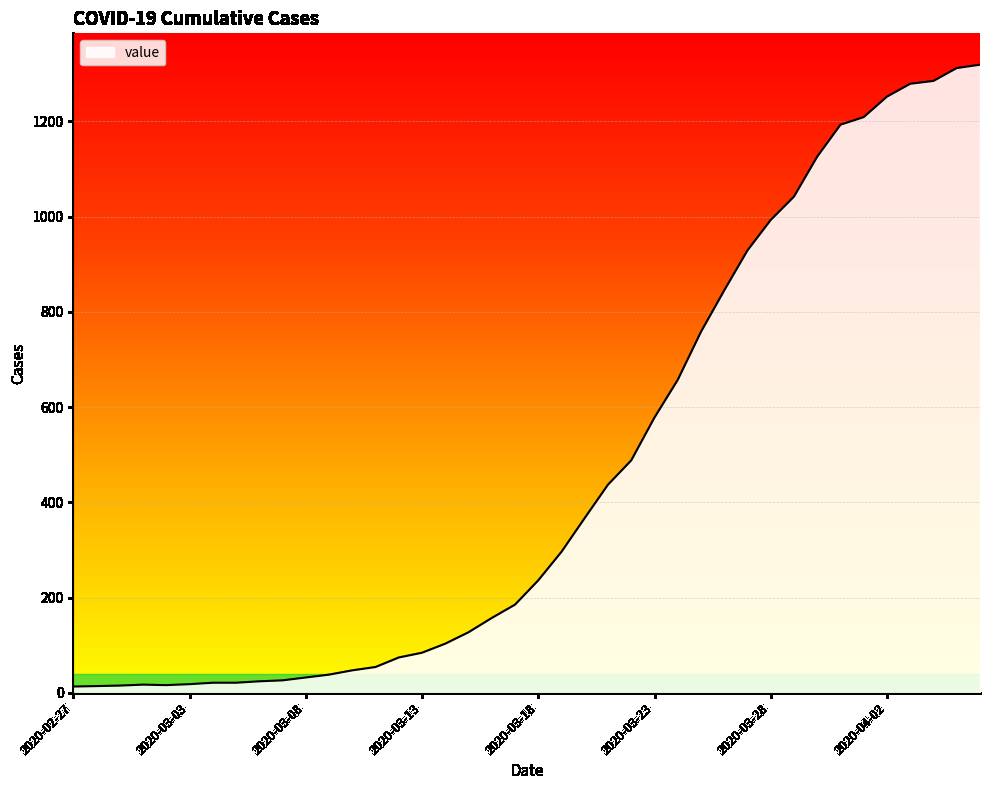

How many distinct data groups are displayed?

1